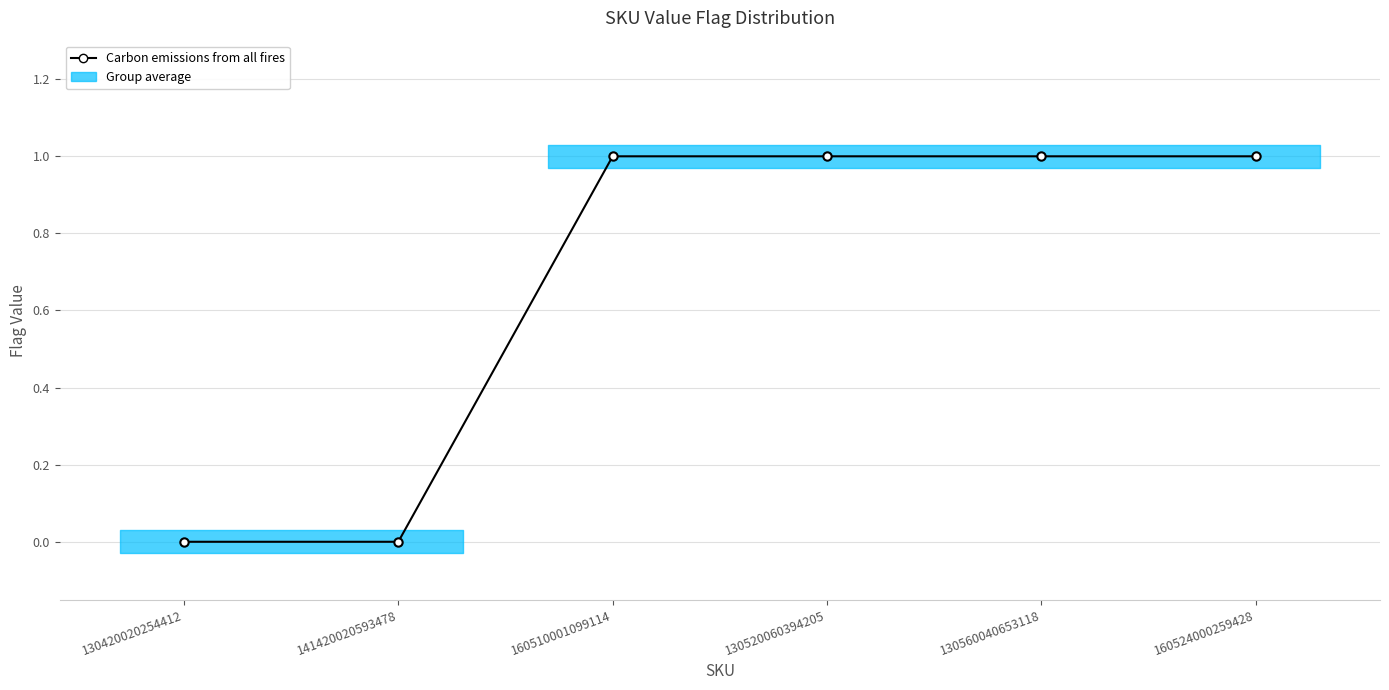

At which category does the chart reach its peak across all series?

160510001099114